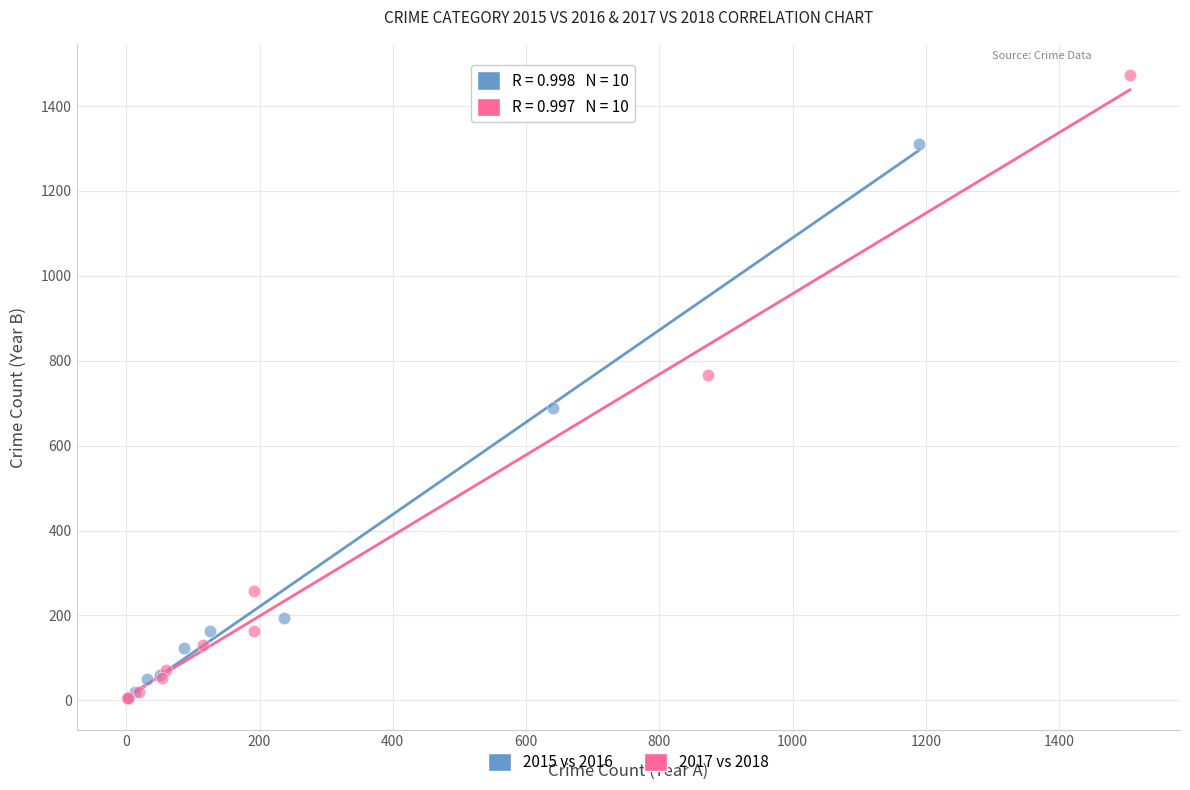

Which series has the widest spread of Y values?

2017 vs 2018